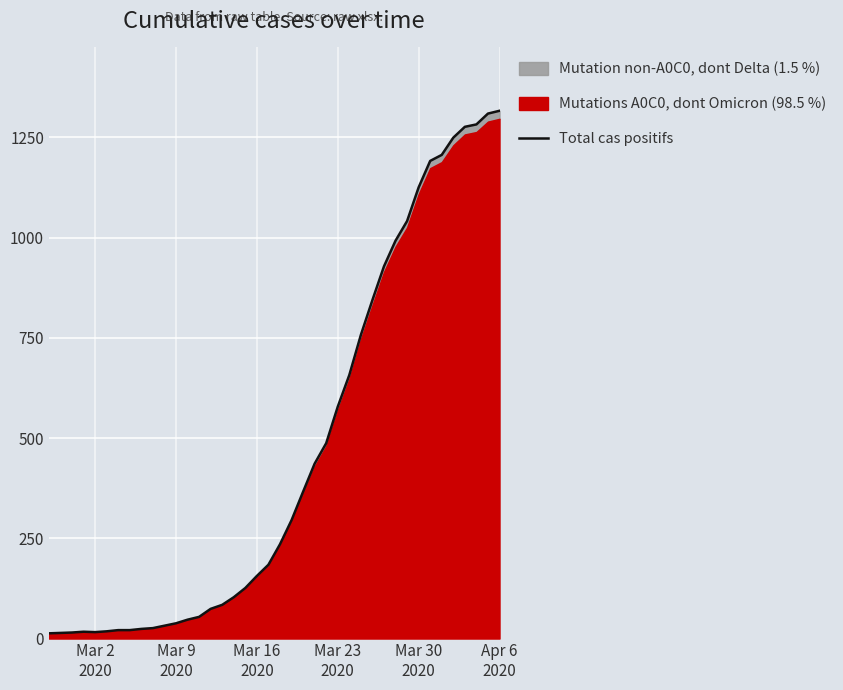

Reading left to right, transcribe all the data shown in this chart.

13	14	15	17	16	18	21	21	24	26	32	38	47	54	74	84	103	126	156	184	235	295	366	436	487	578	657	757	844	928	992	1041	1125	1191	1206	1249	1276	1282	1309	1316